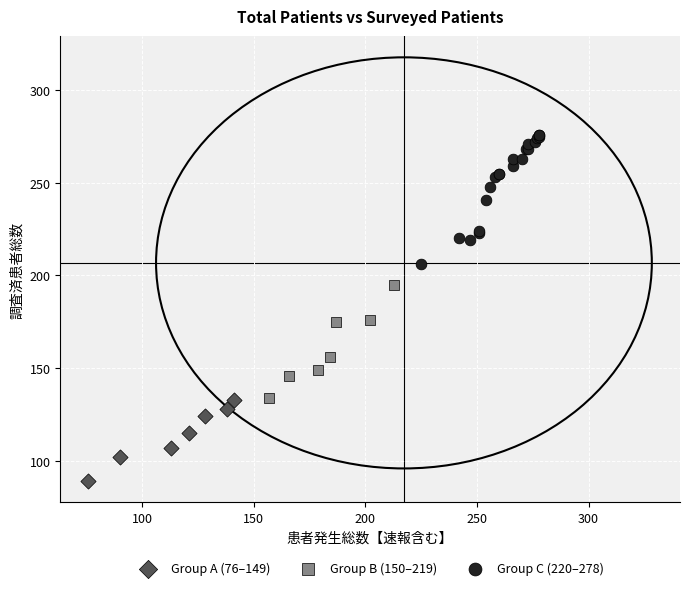

Which series has the widest spread of Y values?

Group C (220–278)